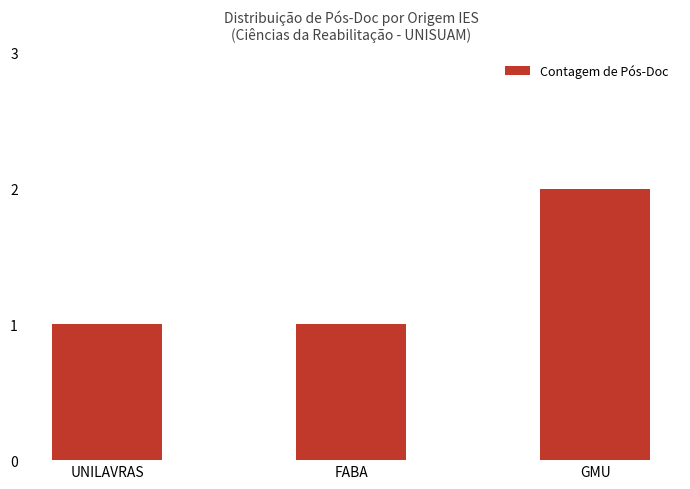

Reading right to left, extract all data points from this chart.

2	1	1